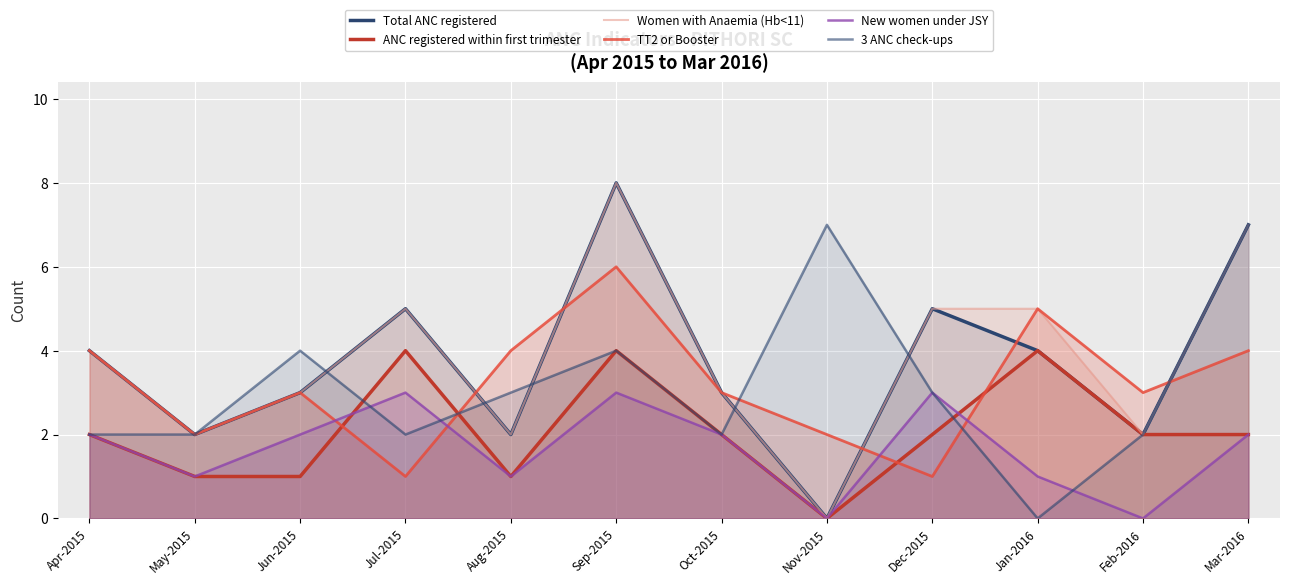

What is the difference between the maximum and minimum values in the New women under JSY series?

3